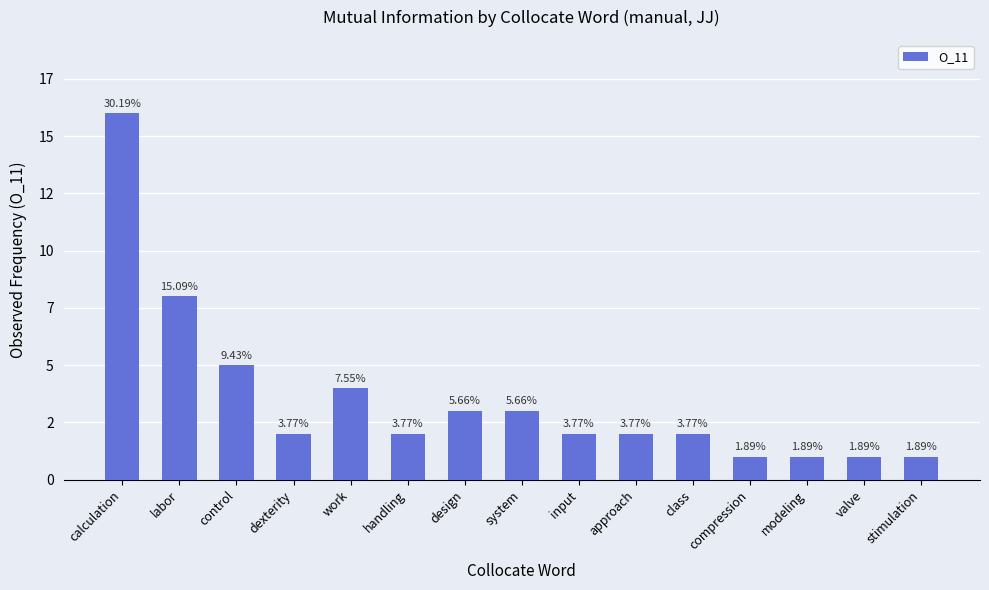

What is the sum of all values?

53